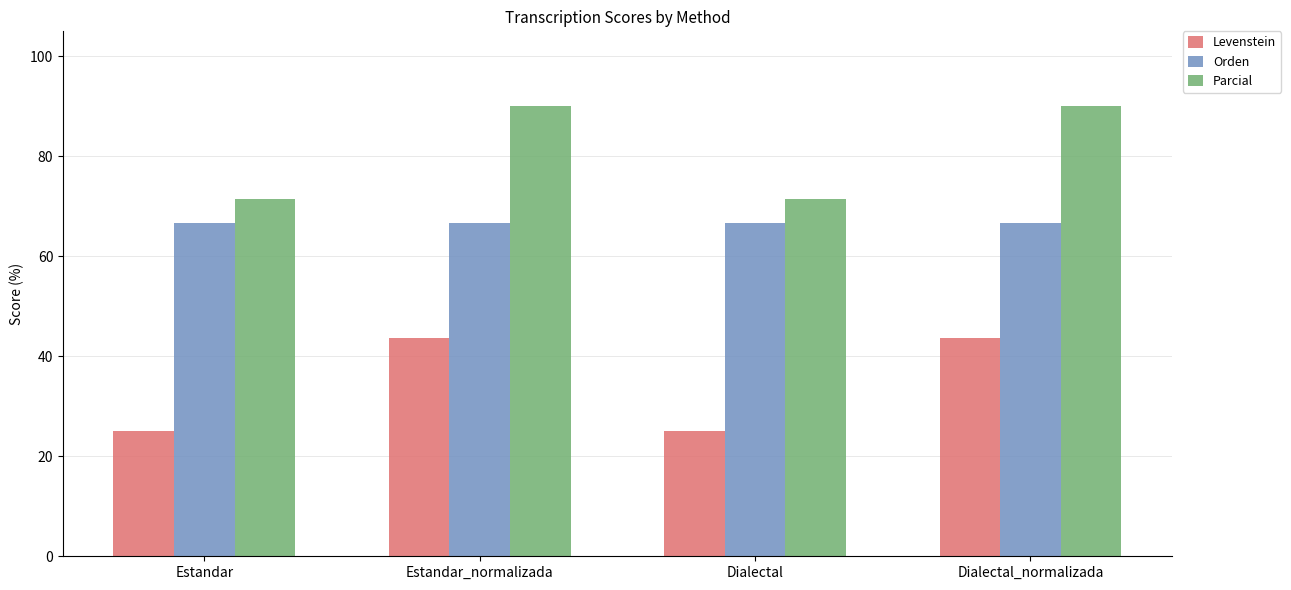

What are all the series names shown in the legend?

Levenstein, Orden, Parcial